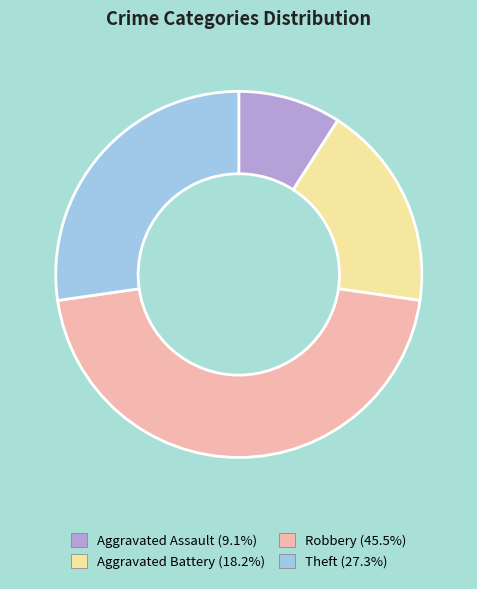

Is there a majority slice in this chart?

No